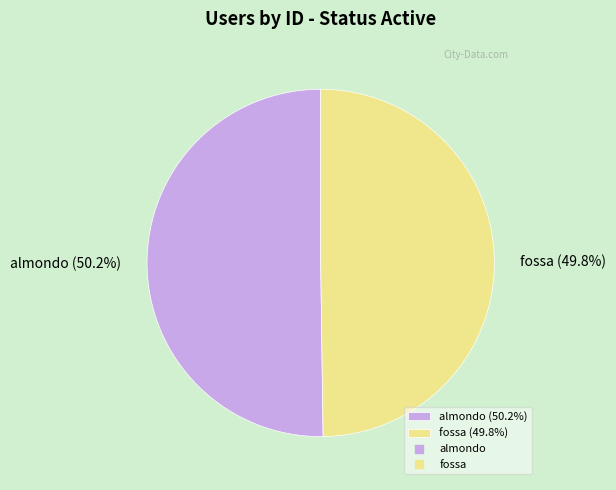

What percentage is NOT represented by almondo?

49.8%